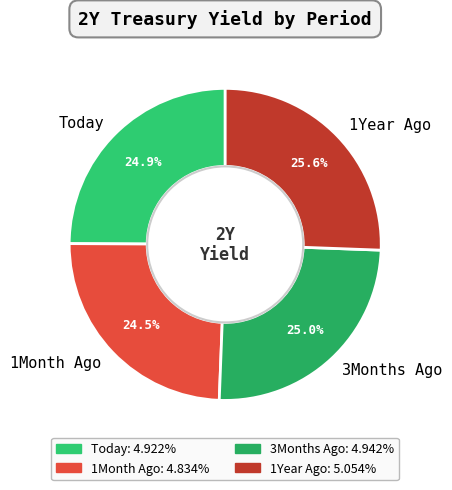

What is the ratio of the value at 1Month Ago to the value at Today?

1.0